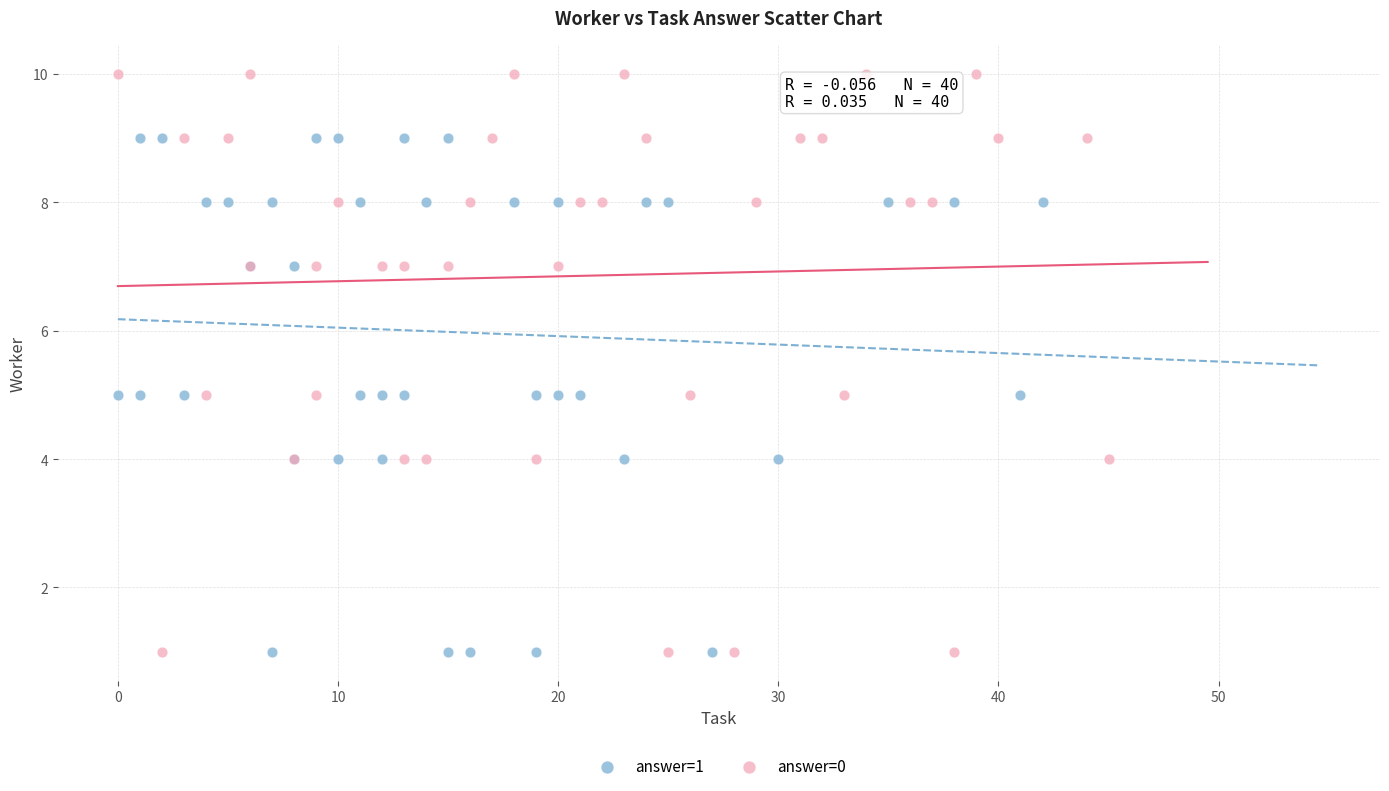

Which series has the largest Y range (max minus min)?

answer=0